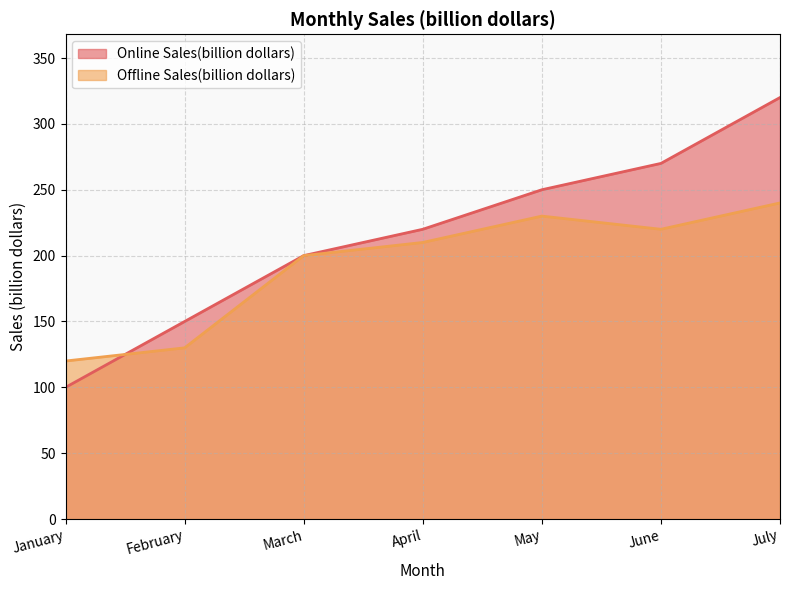

How many data points in Offline Sales(billion dollars) are less than 210?

3